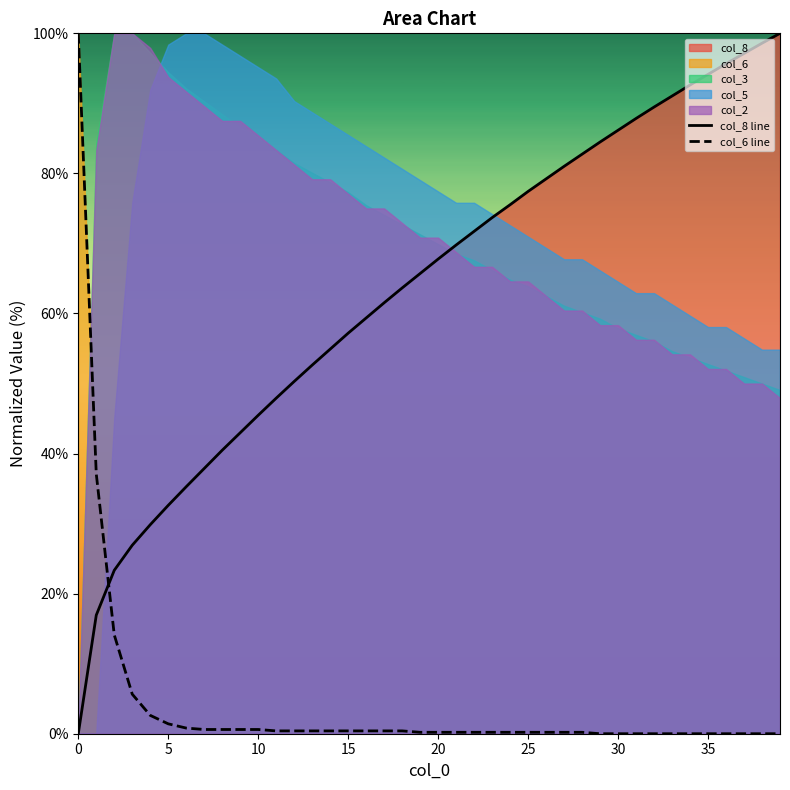

How many values in col_8 line are above zero?

39